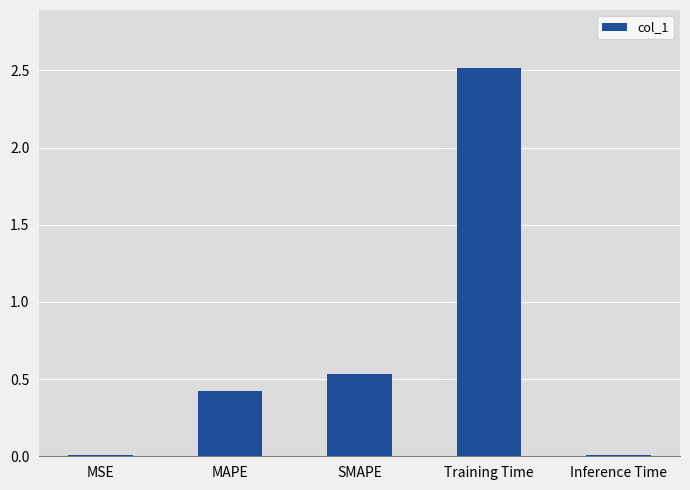

At which label is the value closest to 1?

SMAPE